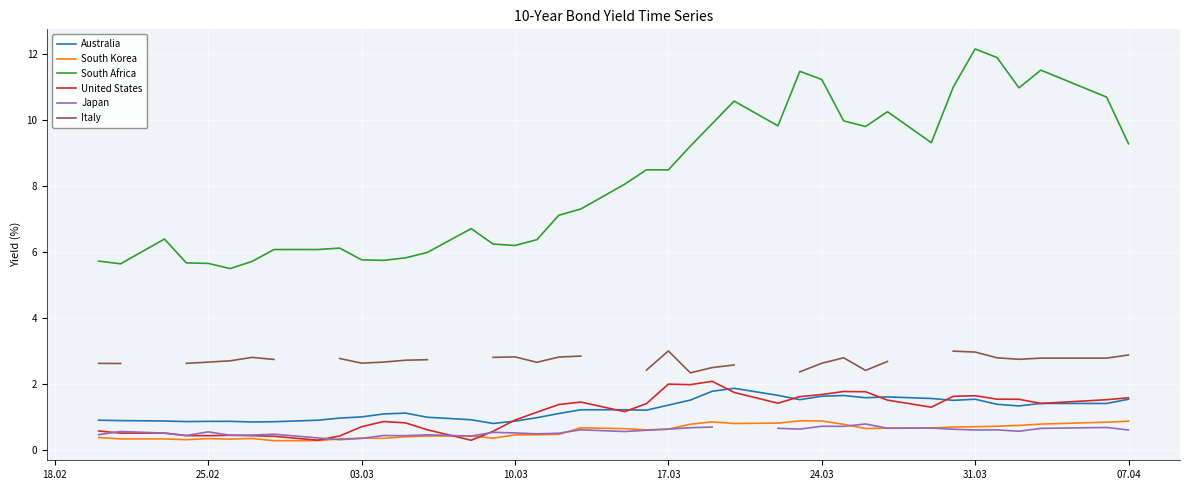

The value of South Korea at 07.04 is 0.9. True or false?

True